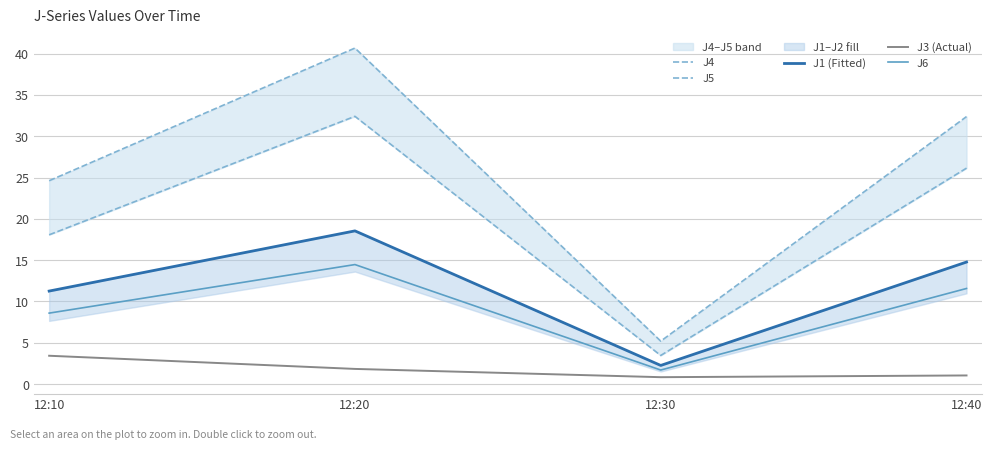

How many data points does each series have?

4